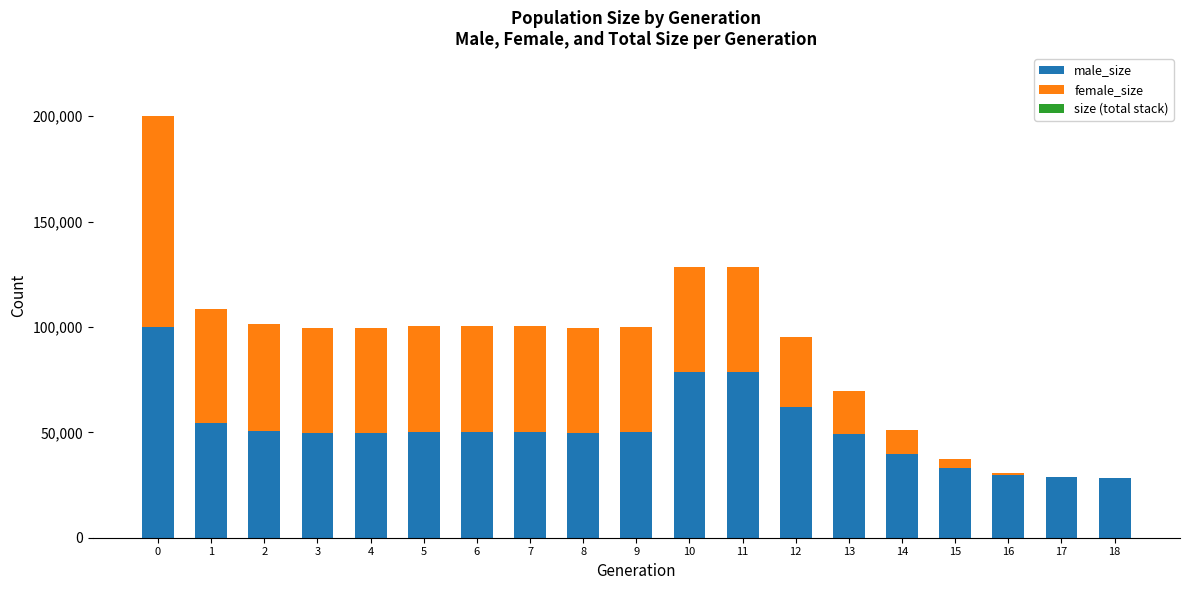

The value of male_size at 13 is 49090. True or false?

True